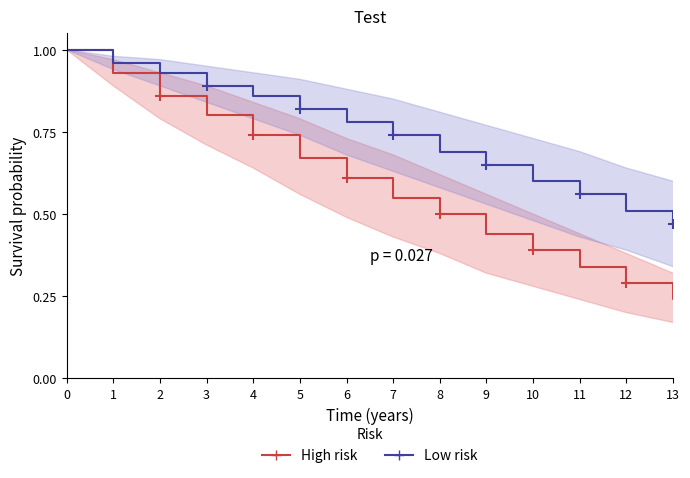

Rank the series by their average value, from highest to lowest.

Low risk, High risk